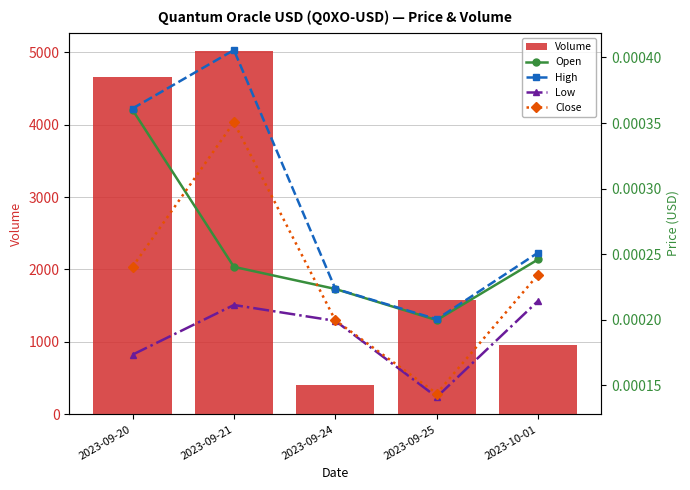

What is the label of the 3rd bar from the left?

2023-09-24